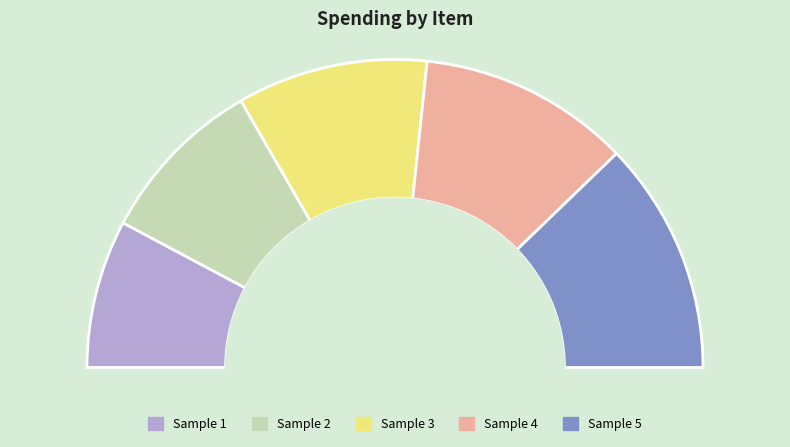

Is it true that Sample 2 is 18% of the pie?

True